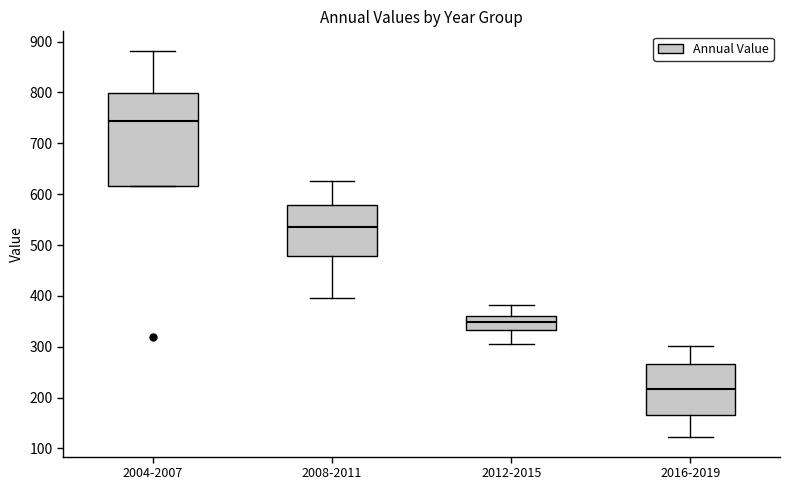

Where does the upper whisker of the box for 2016-2019 end on the y-axis? The values are not printed on the chart, so give them approximately, as read against the axis.

300